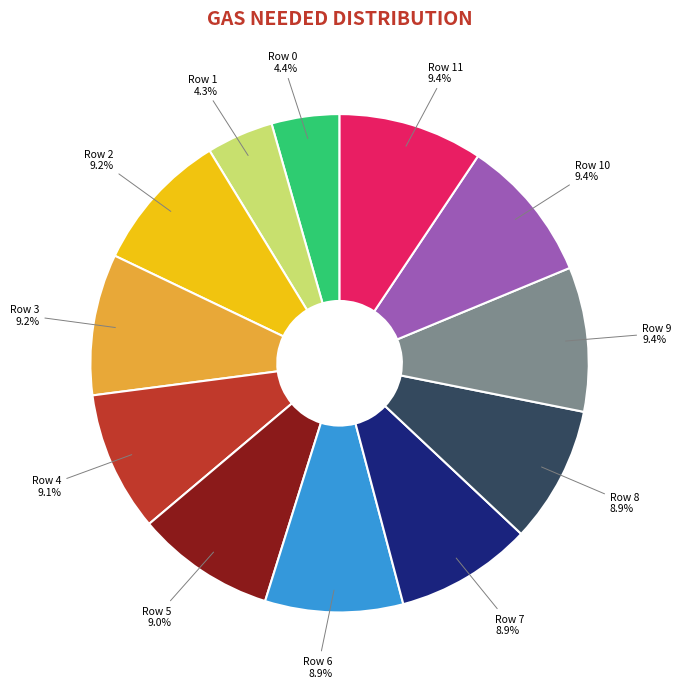

Is there a majority slice in this chart?

No